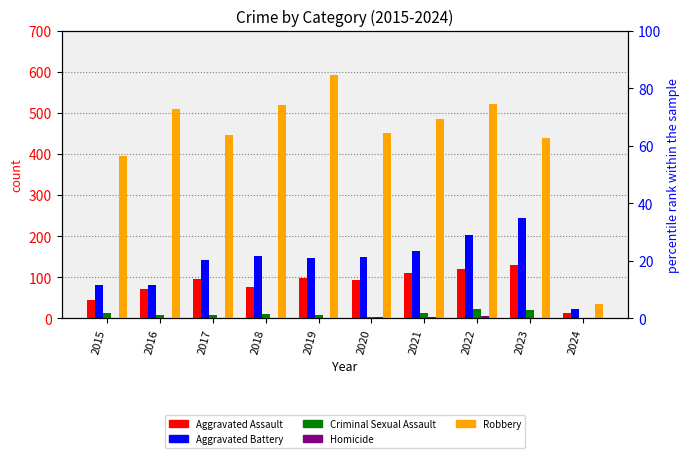

Where does the Criminal Sexual Assault series first go above 11?

2015